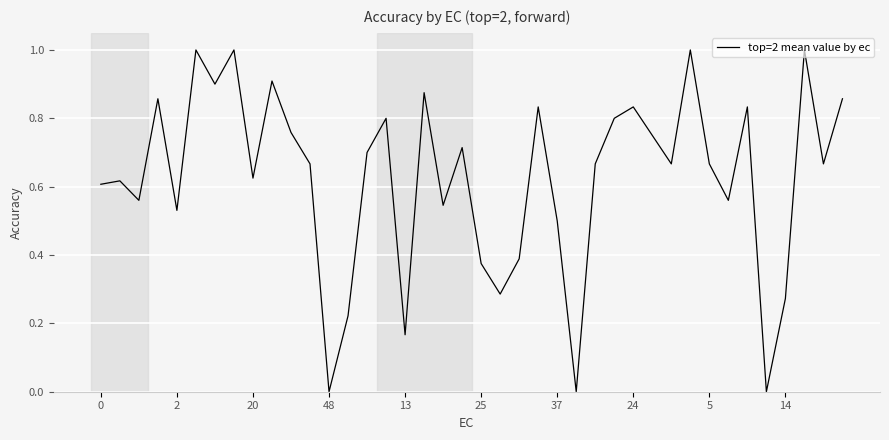

What is the greatest value displayed?

1.0